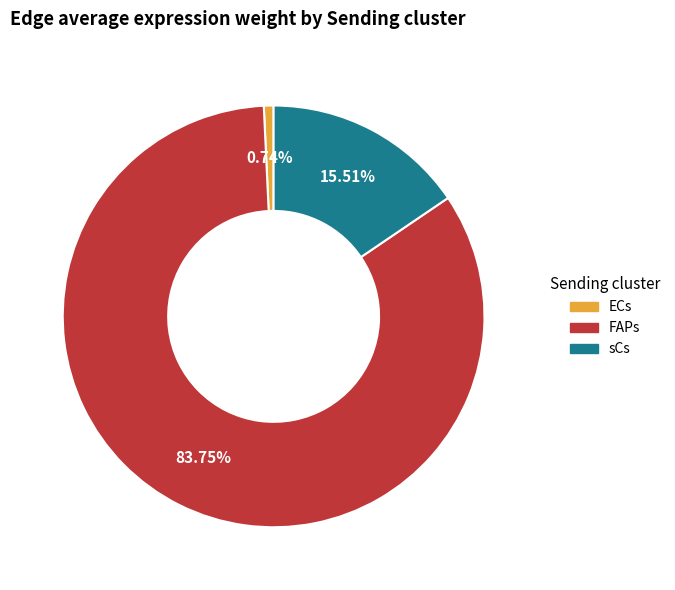

Rank the categories by value from lowest to highest.

ECs, sCs, FAPs